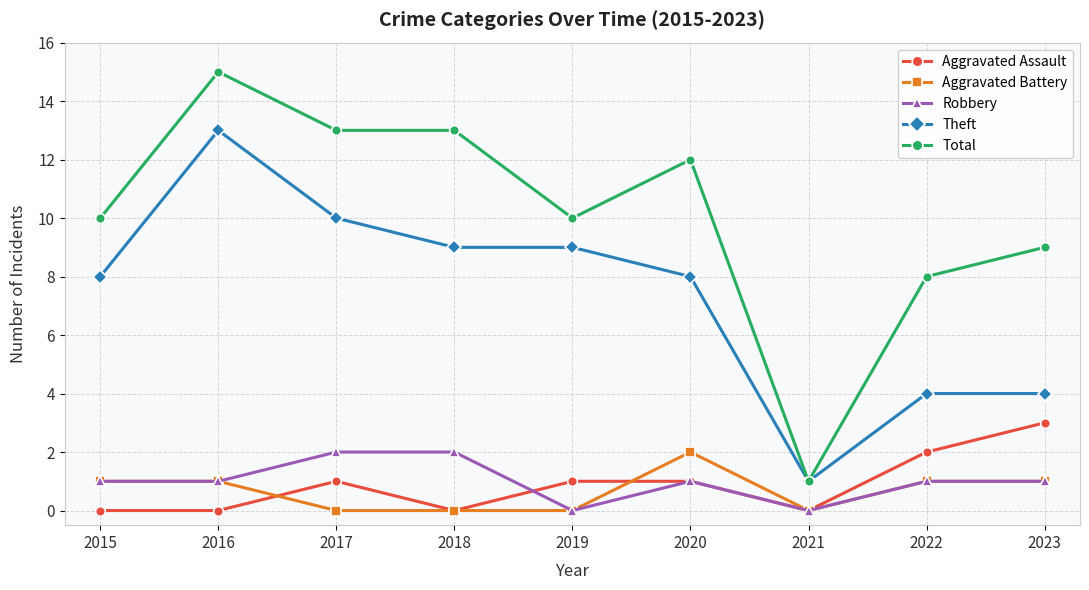

At which category is the sum across all series the highest?

2016